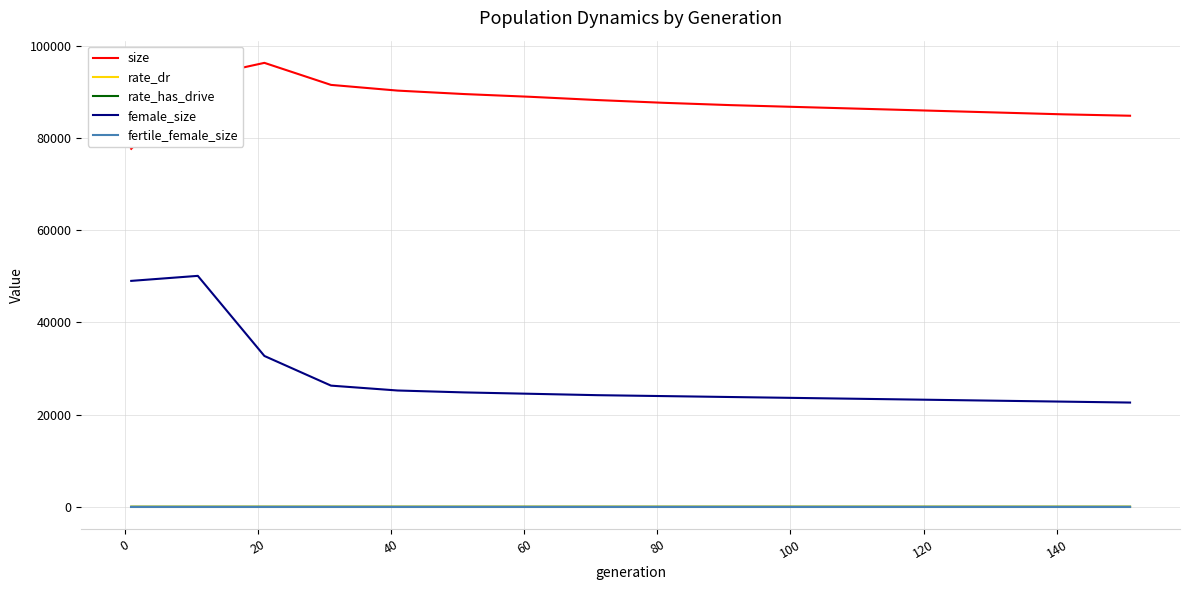

Which series has the largest total across all categories?

size